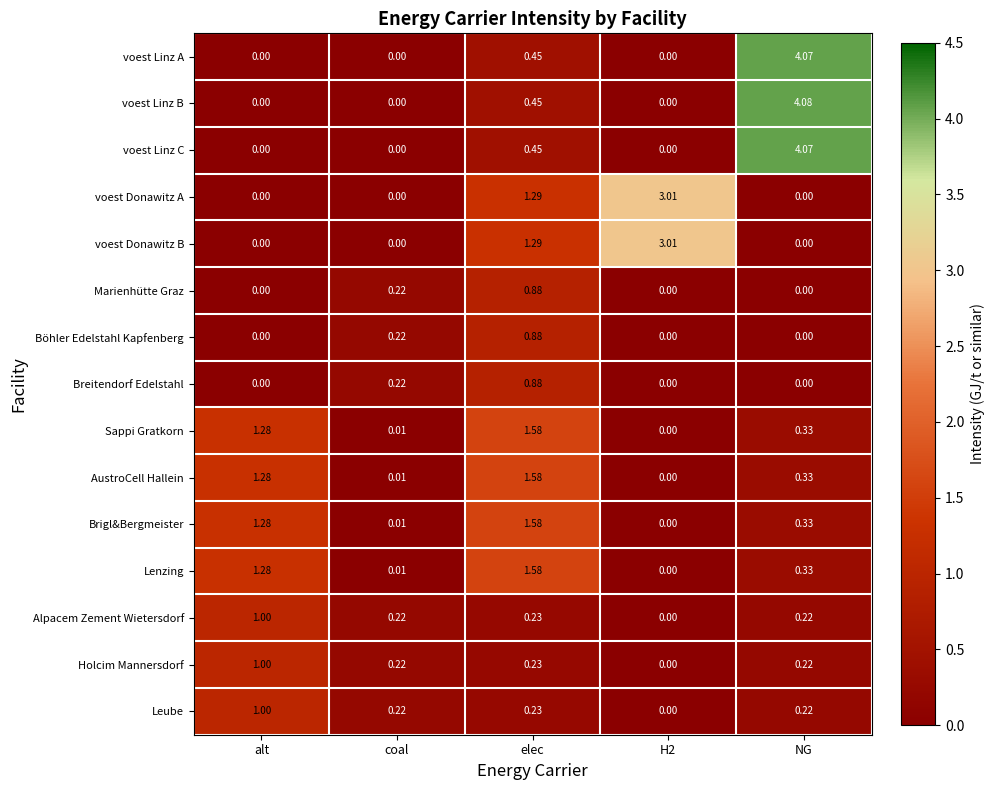

At which label is voest Donawitz B closest to 1?

elec